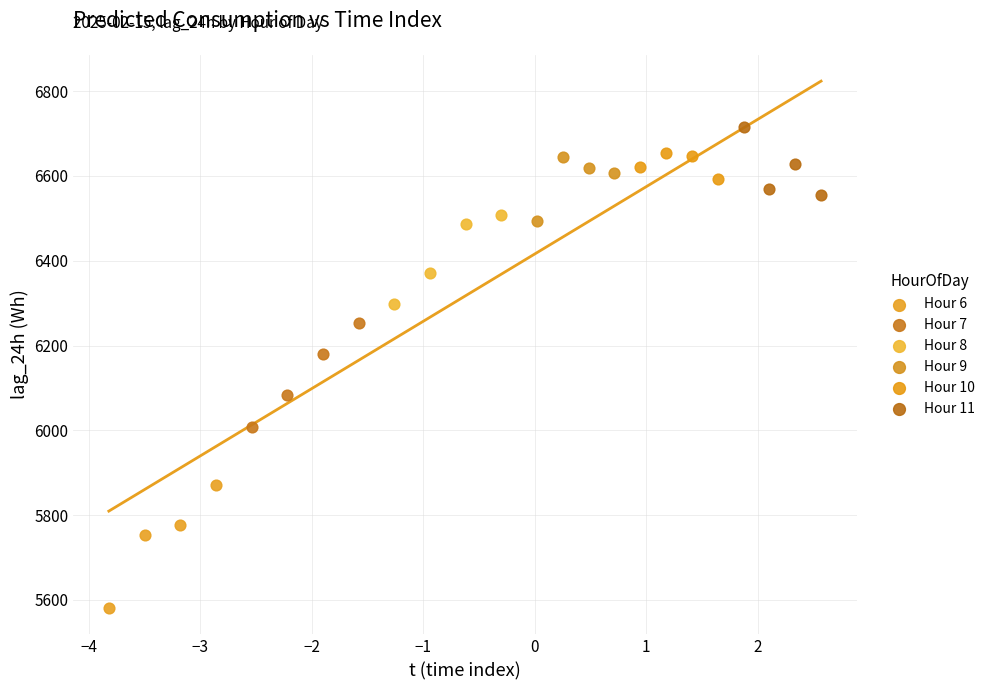

What are all the series names shown in the legend?

Hour 6, Hour 7, Hour 8, Hour 9, Hour 10, Hour 11